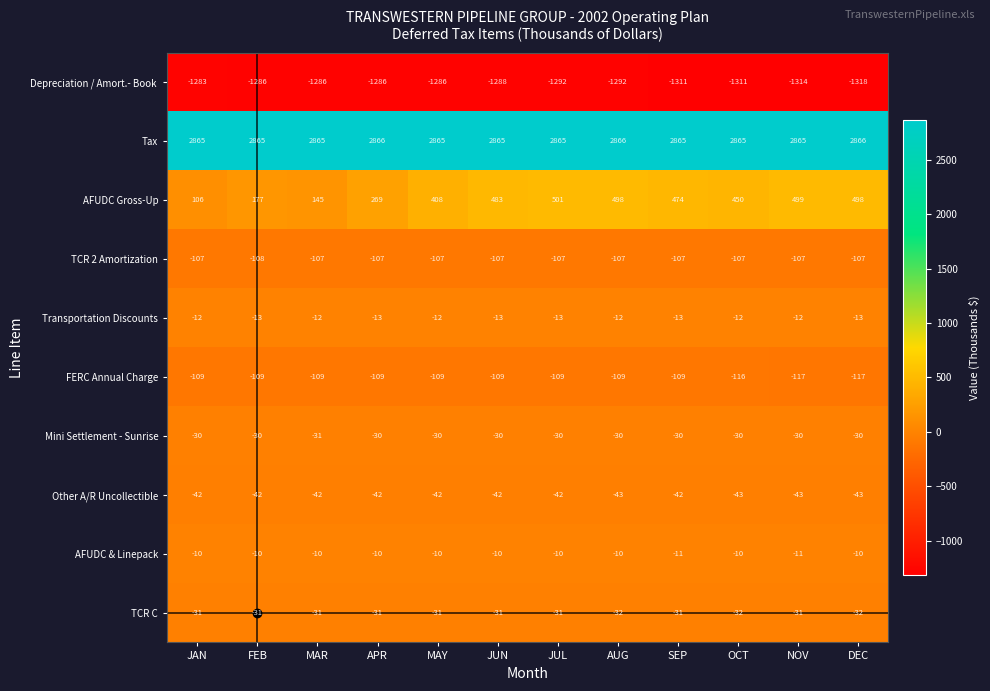

What is the sum of the Tax values at MAY and APR?

5731